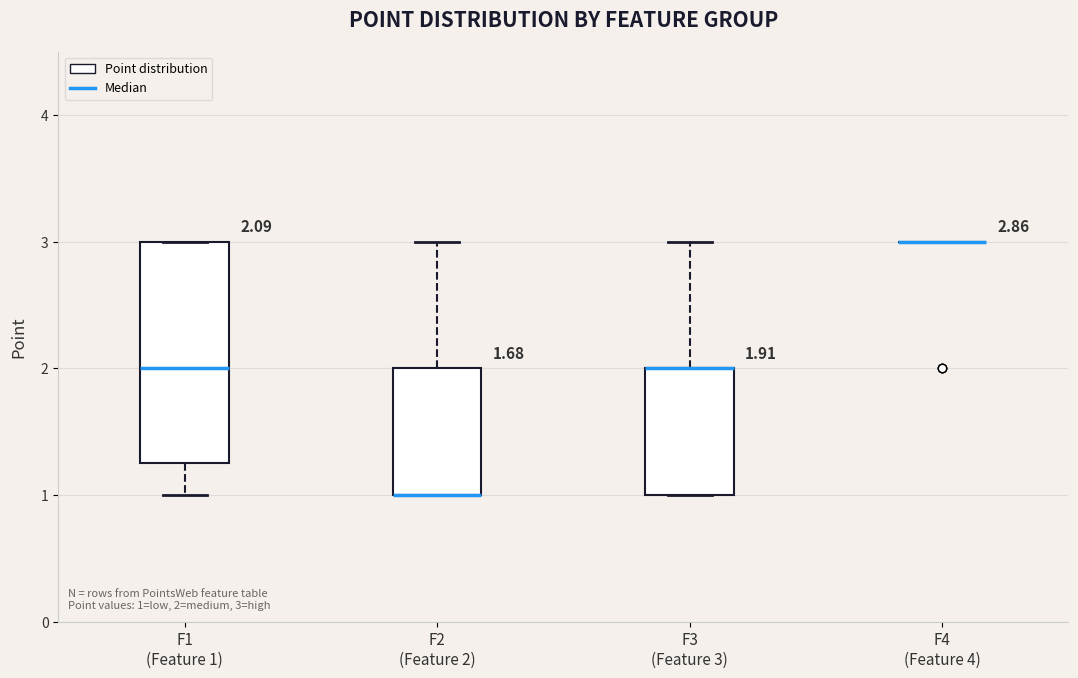

Comparing the boxes themselves (not the whiskers), which one is the tallest?

F1 (Feature 1)